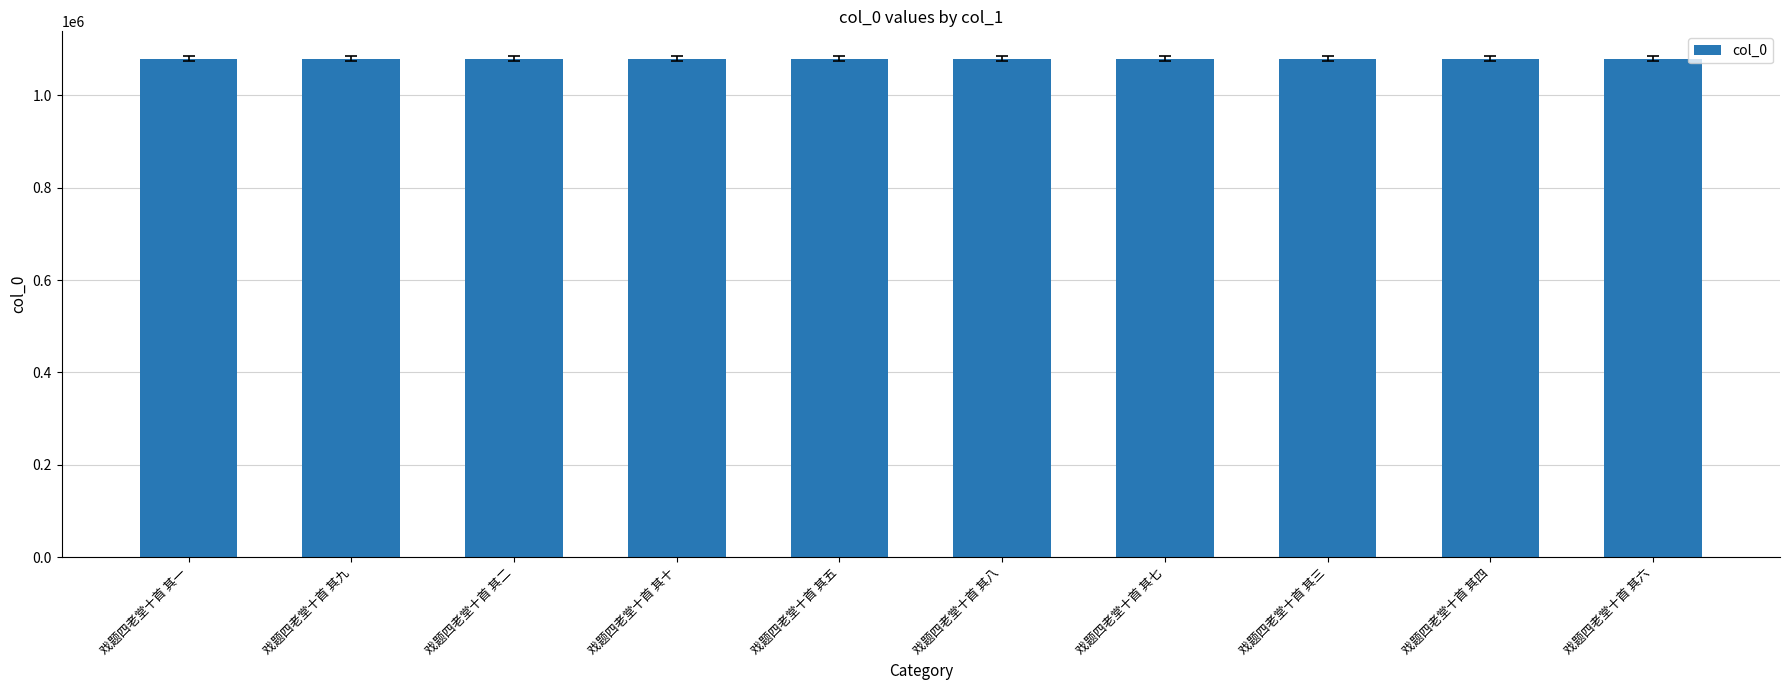

Is it true that the value at 戏题四老堂十首 其五 is 1079327?

True